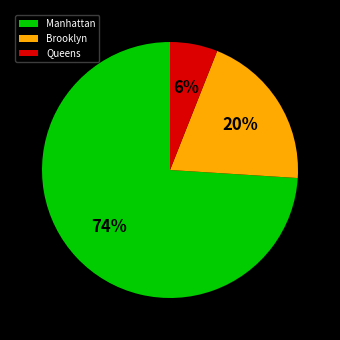

Between Manhattan and Brooklyn, which is larger?

Manhattan